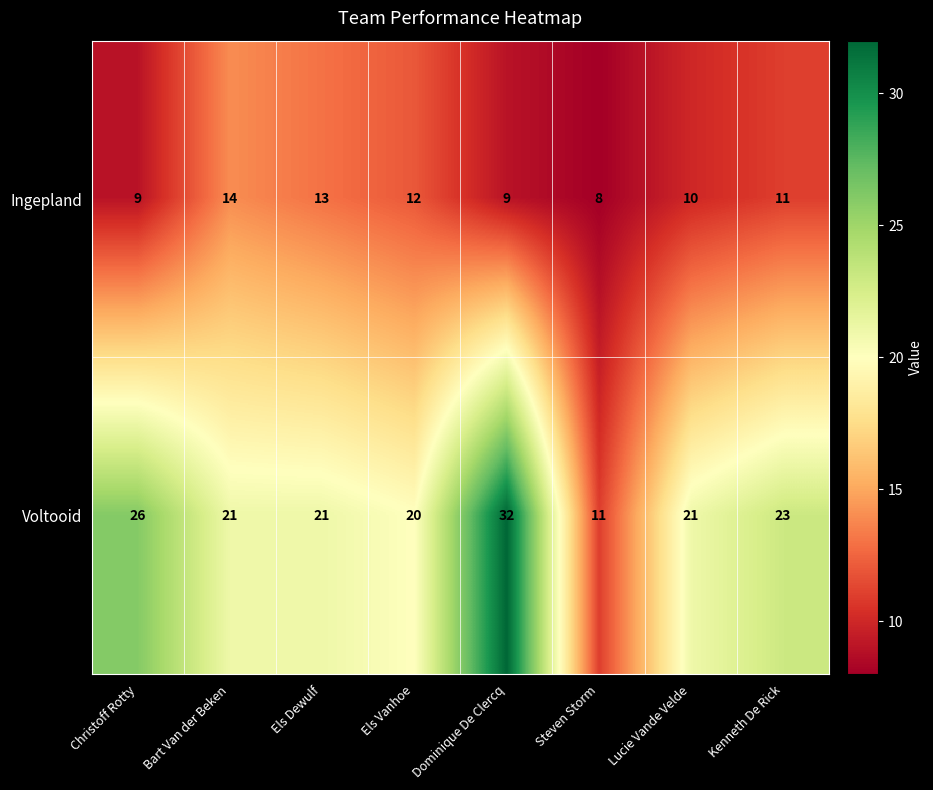

The value of Voltooid at Els Vanhoe is 20. True or false?

True